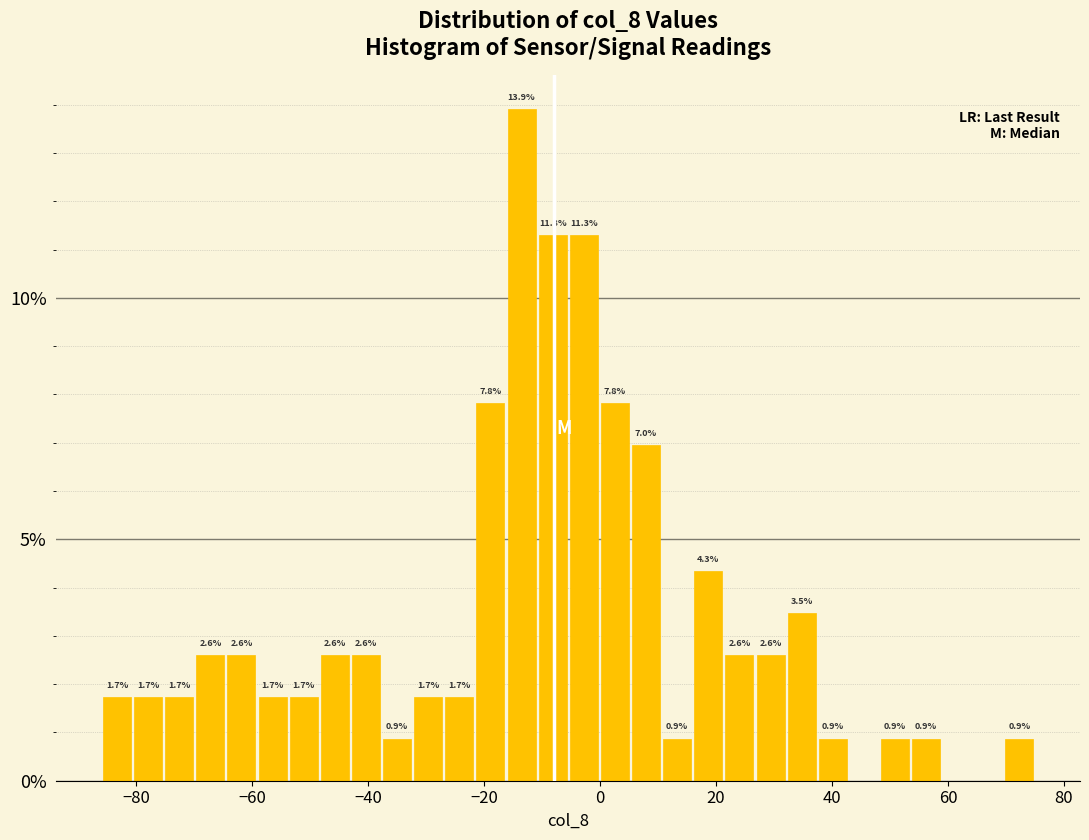

Read against the x-axis, roughly where is the centre of the tallest bar?

-14